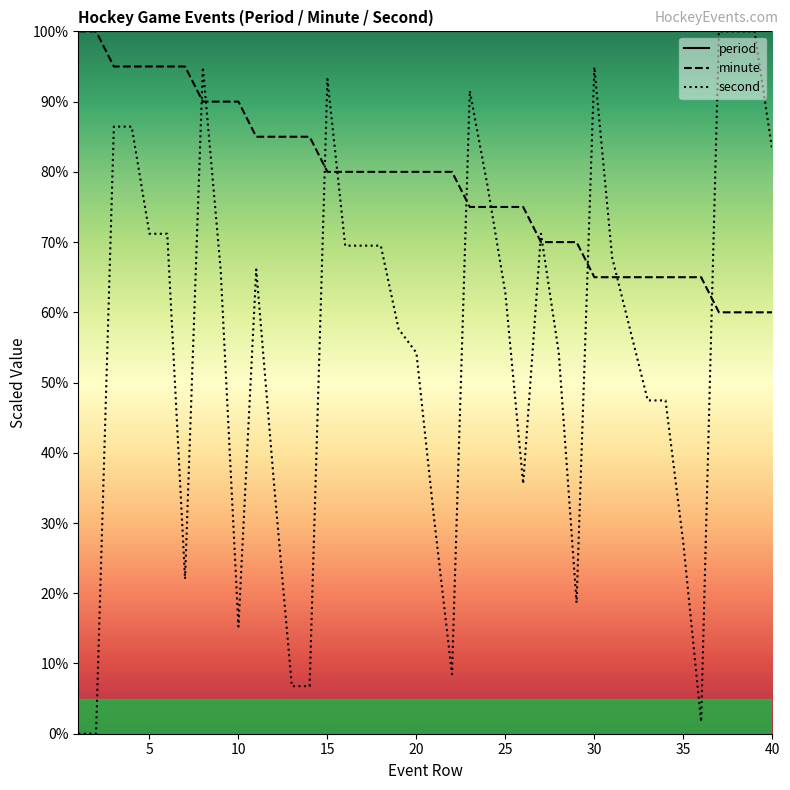

At how many categories does at least one series exceed 4?

40